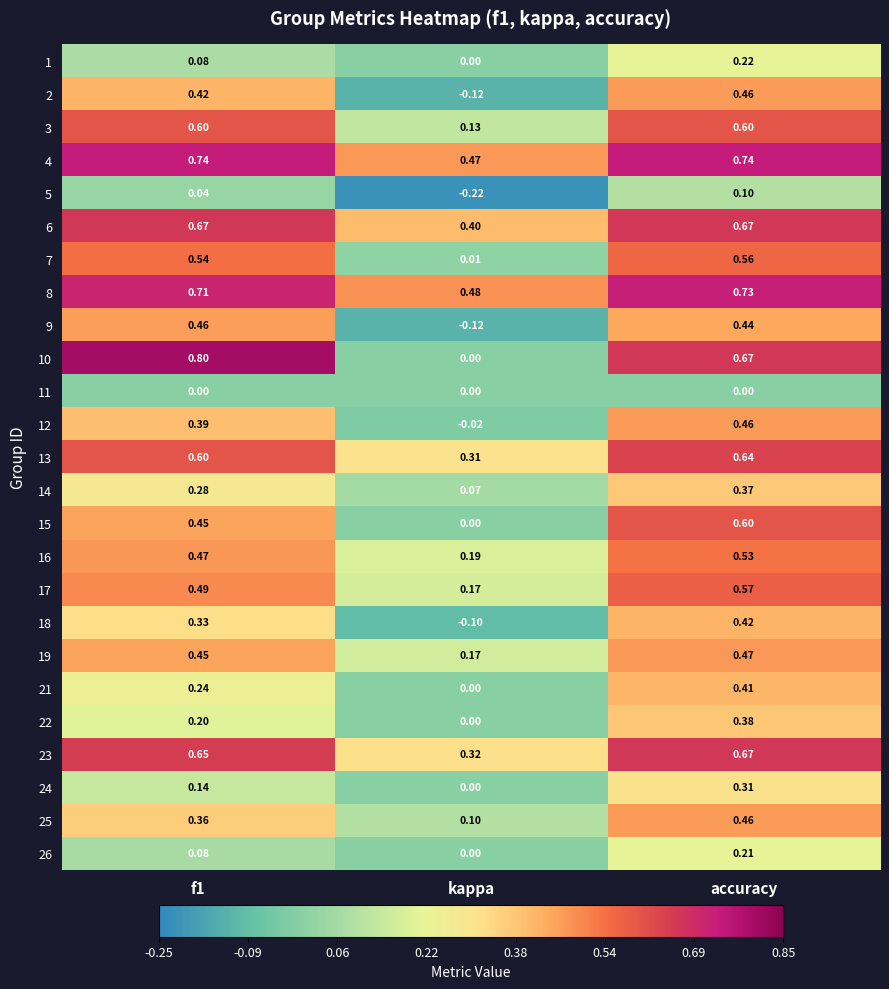

Where is 6 nearest to the value 0?

kappa